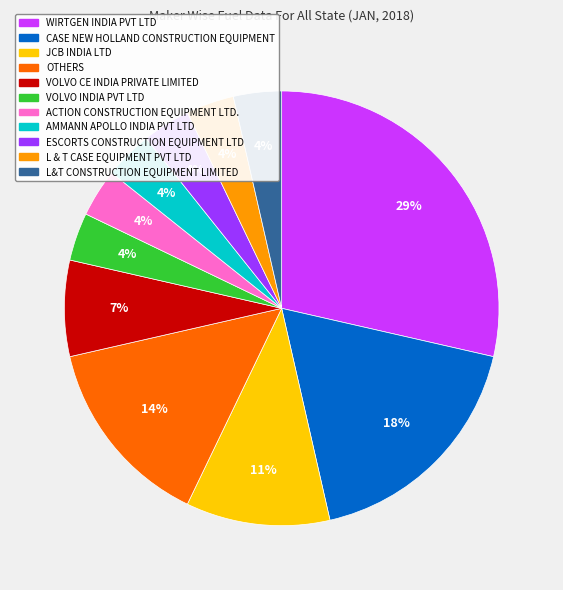

True or false: JCB INDIA LTD accounts for 16% of the total.

False